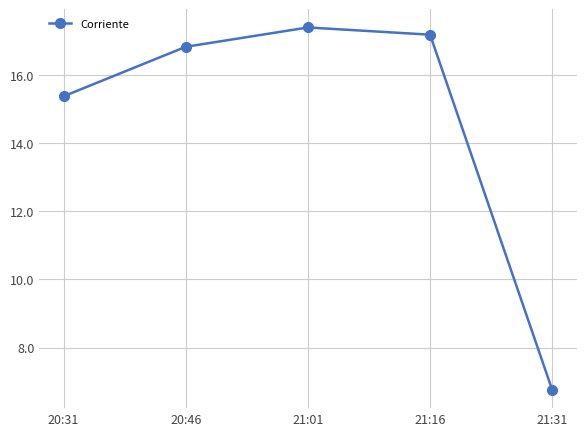

What is the difference between the maximum and minimum values?

10.7